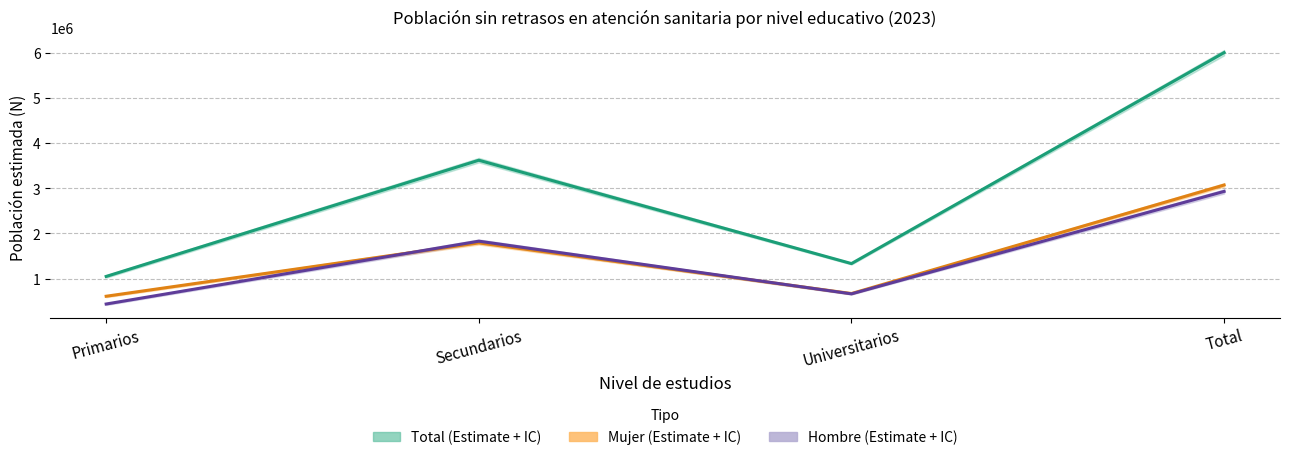

Between Primarios and Universitarios, which is larger?

Universitarios